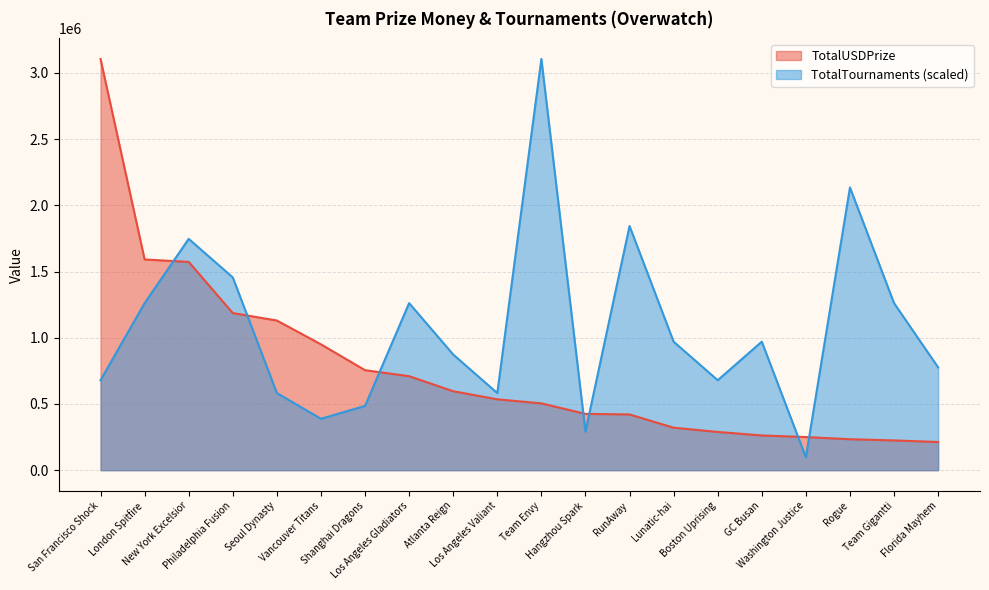

The value of TotalUSDPrize at Shanghai Dragons is 755000.0. True or false?

True